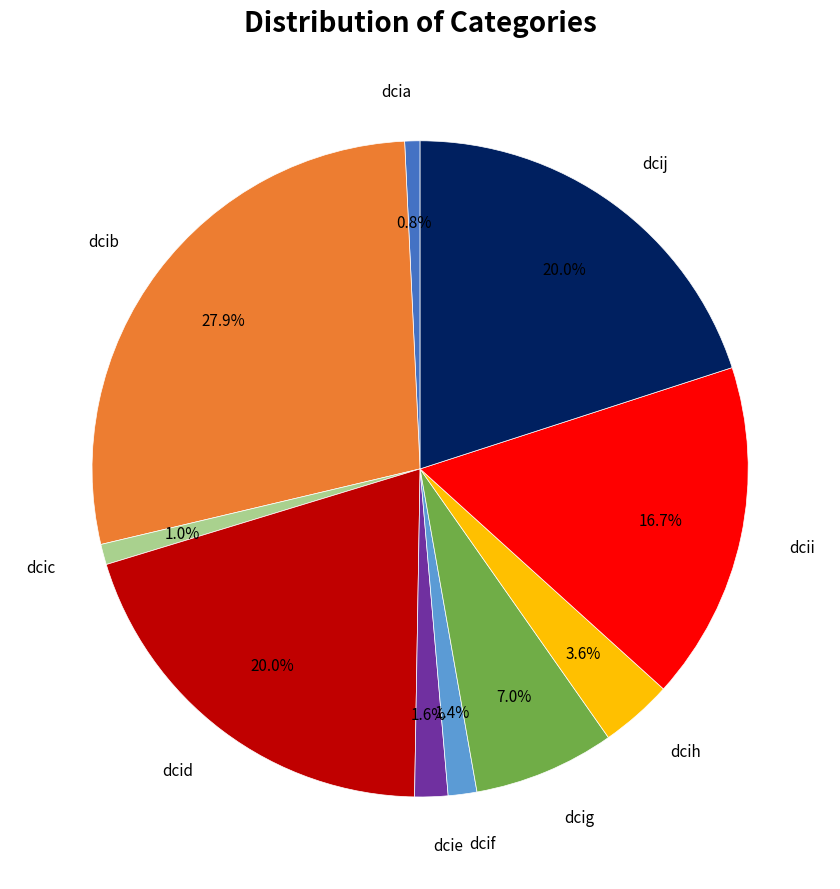

Does any single category account for the majority?

No